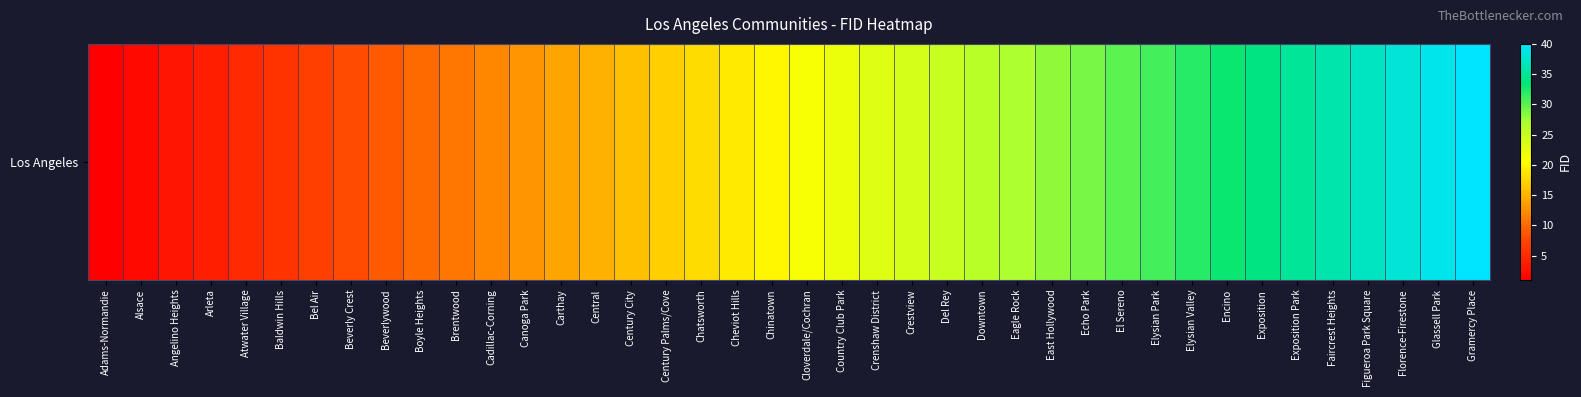

Which has a higher value, Echo Park or Crestview?

Echo Park